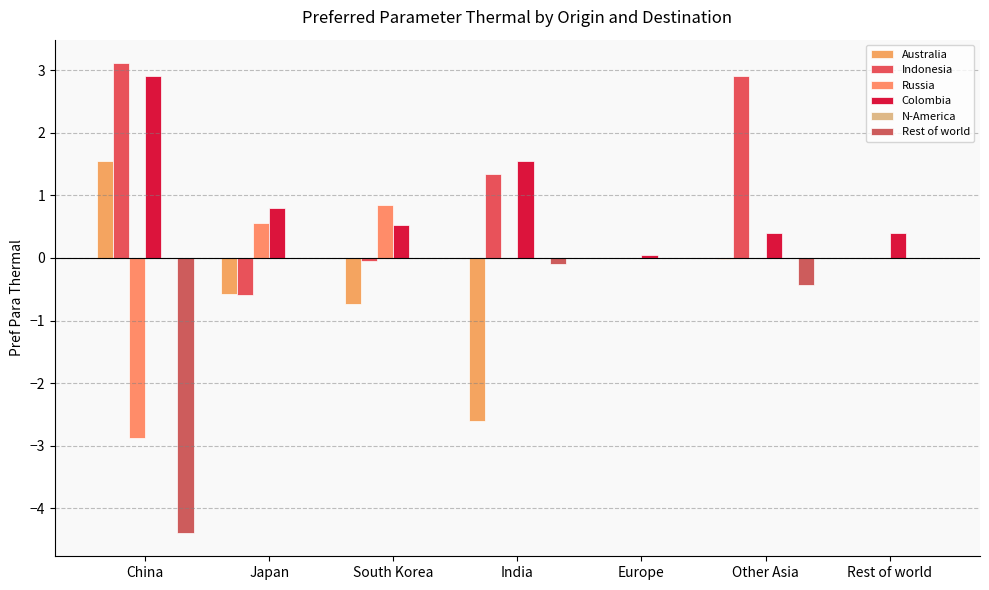

How many series are shown in this chart?

5